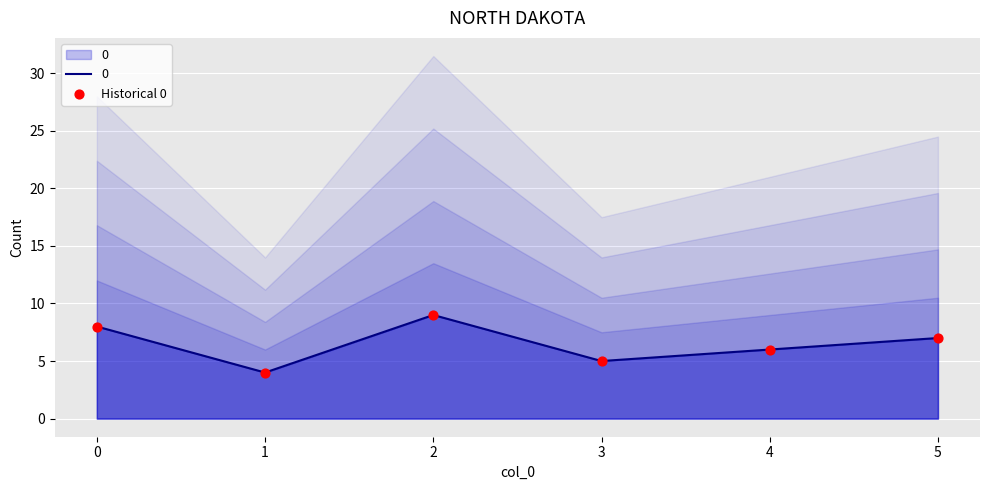

Is it true that 0 equals 2 at 1?

False